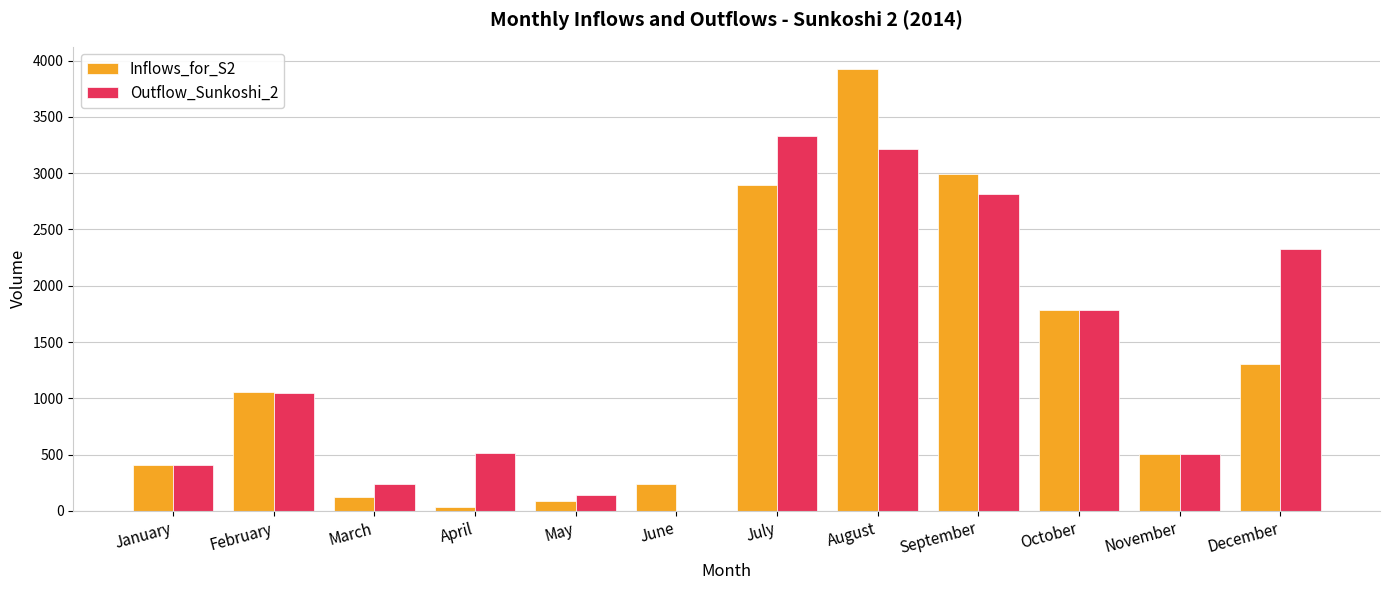

Is the value of Inflows_for_S2 at October greater than the value of Outflow_Sunkoshi_2 at July?

No